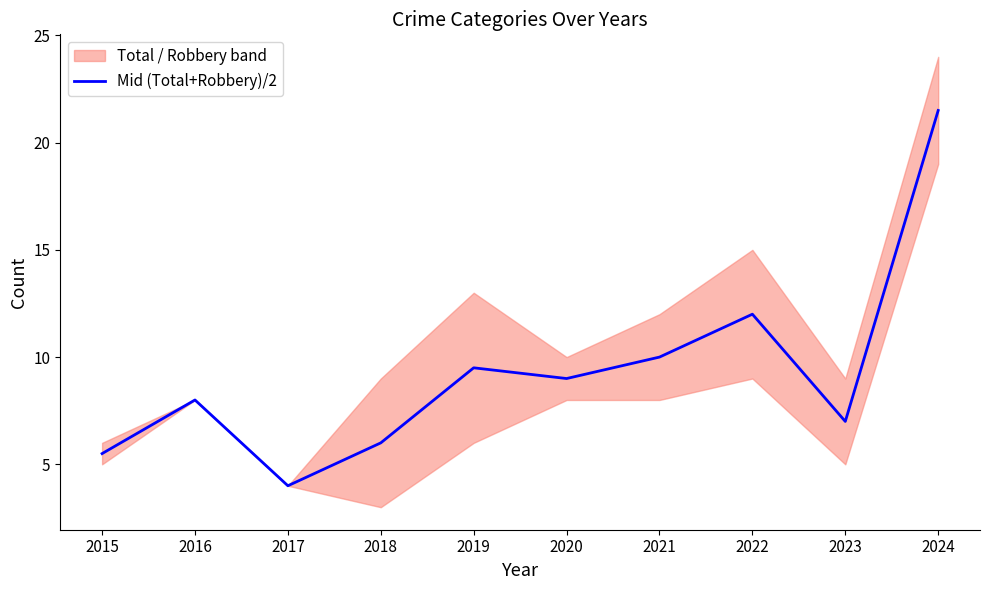

Where is the first local maximum?

2016